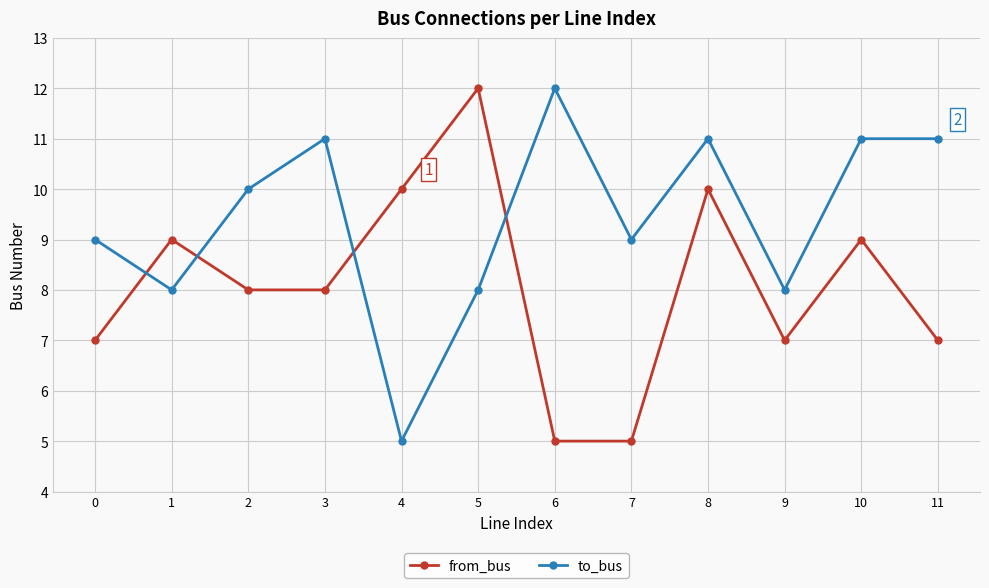

True or false: from_bus has more than 0 interior local peaks.

True